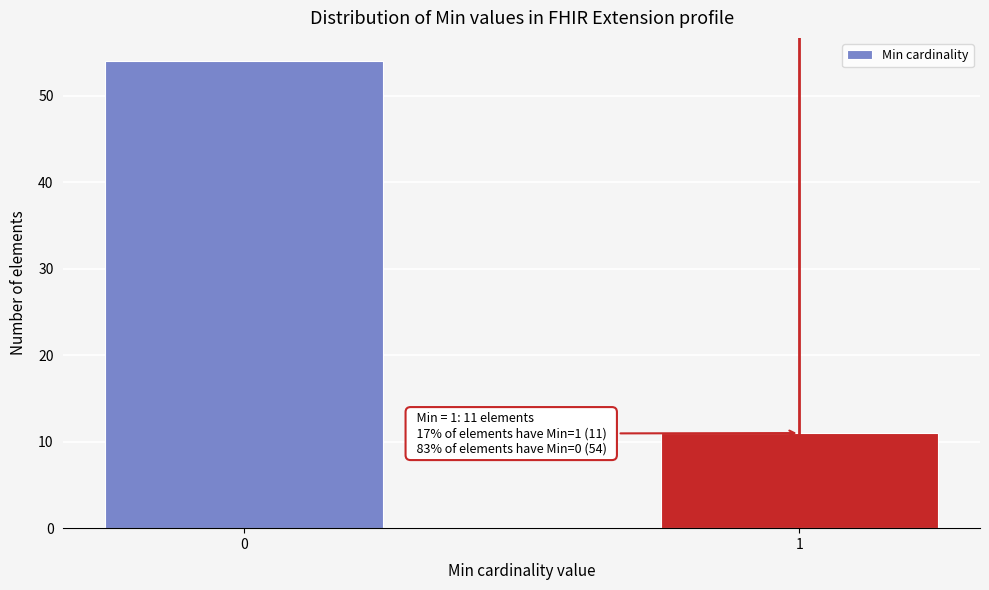

Reading left to right, what are all the values shown in this chart?

54	11